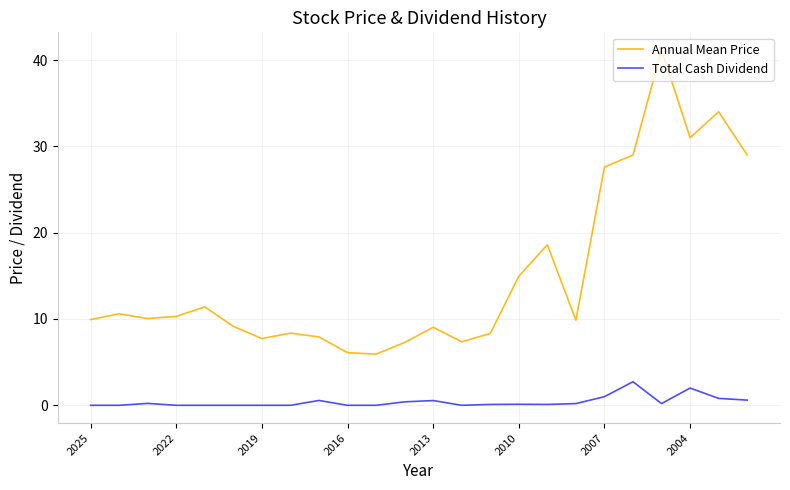

Which series has the largest range (max minus min)?

Annual Mean Price